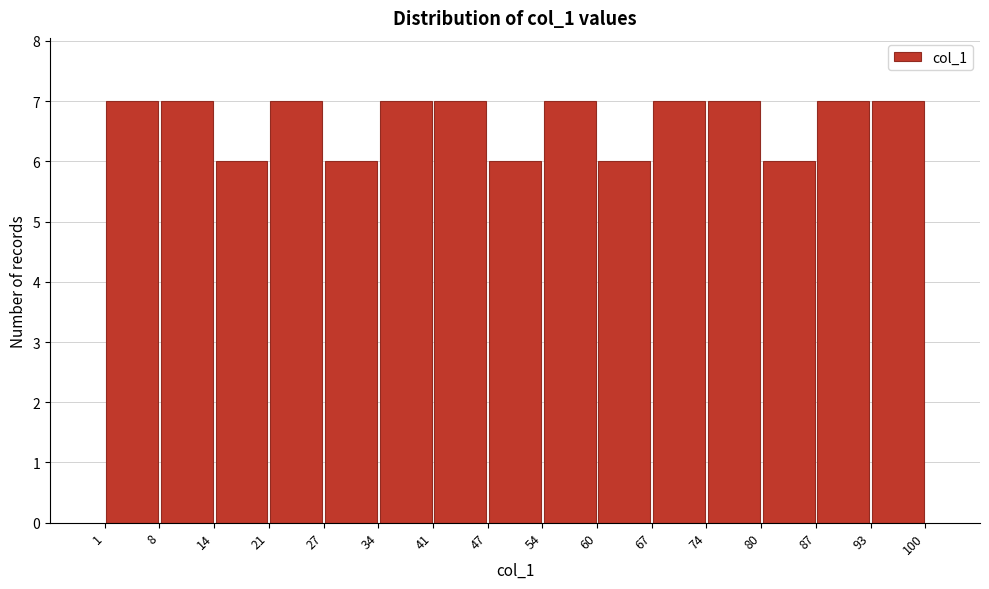

How tall is the bar that spans 80 to 87 on the x-axis? The values are not printed on the chart, so give them approximately, as read against the axis.

6